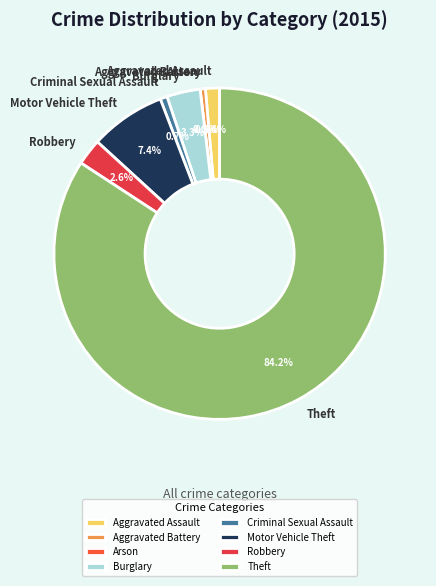

Combined, do Theft and Arson account for over 50%?

Yes